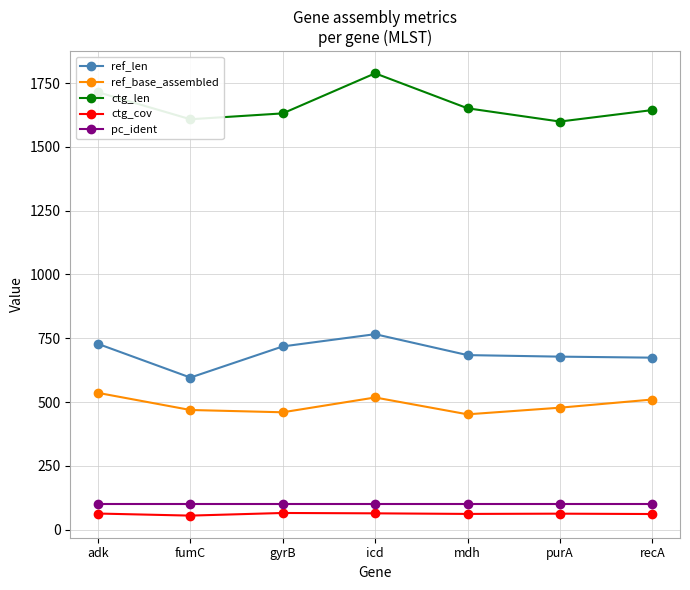

What value does the ctg_len series have at recA?

1644.0